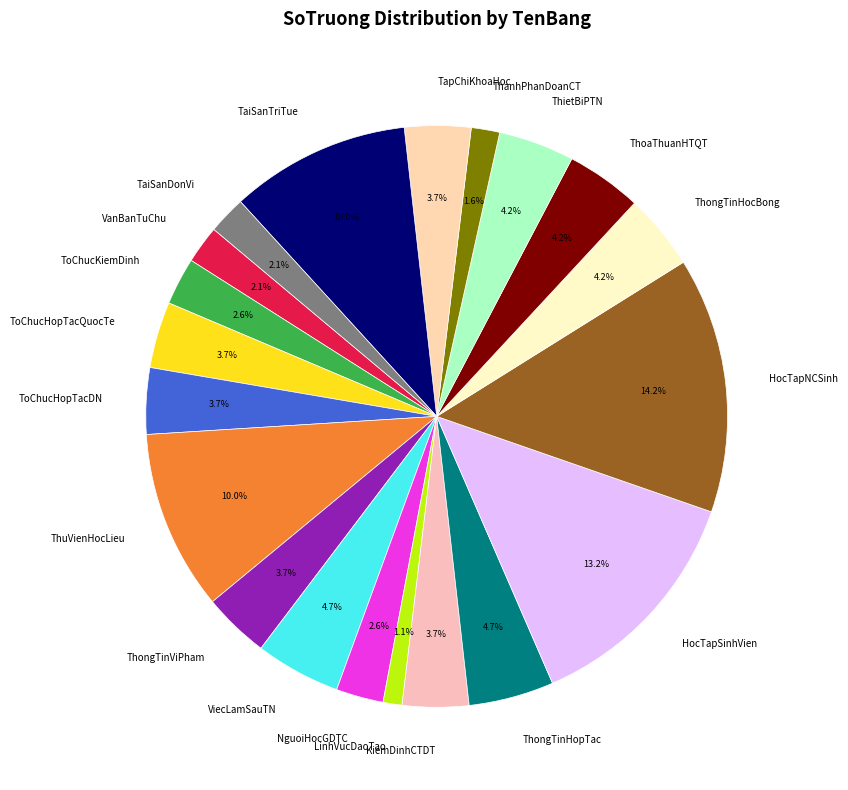

Does LinhVucDaoTao represent more than half of the total?

No